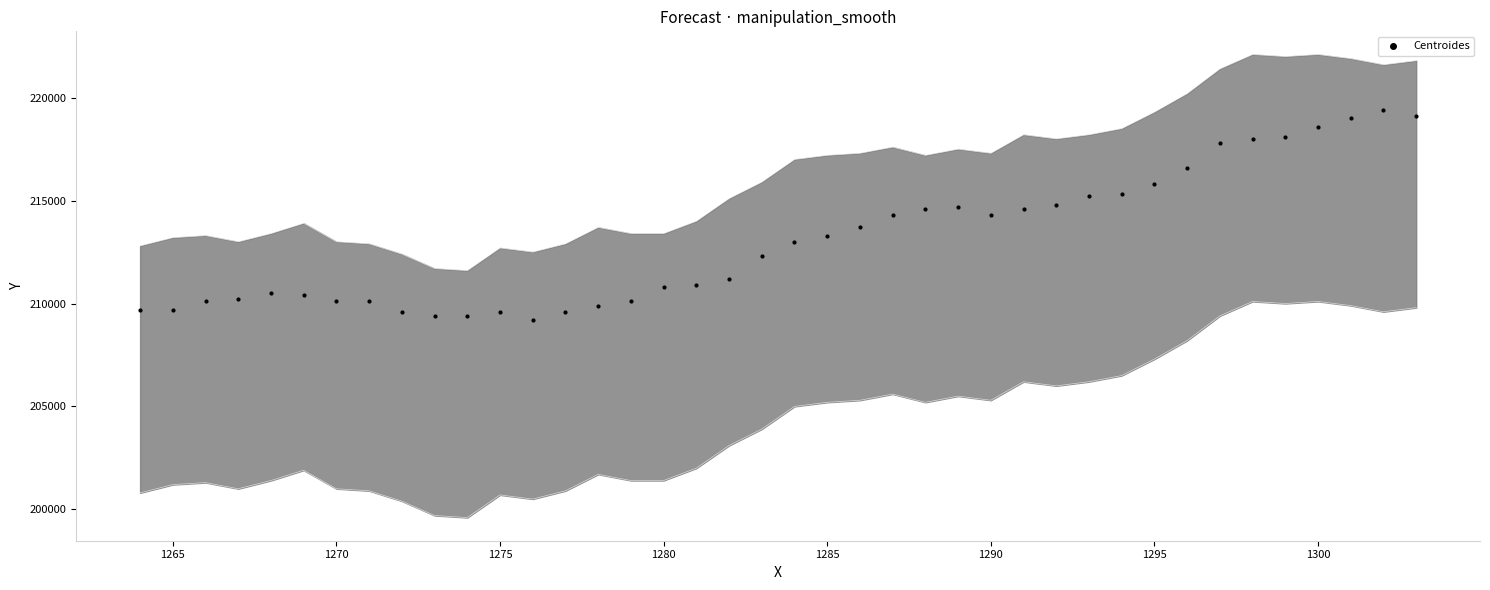

What is the range of X values (max minus min)?

39